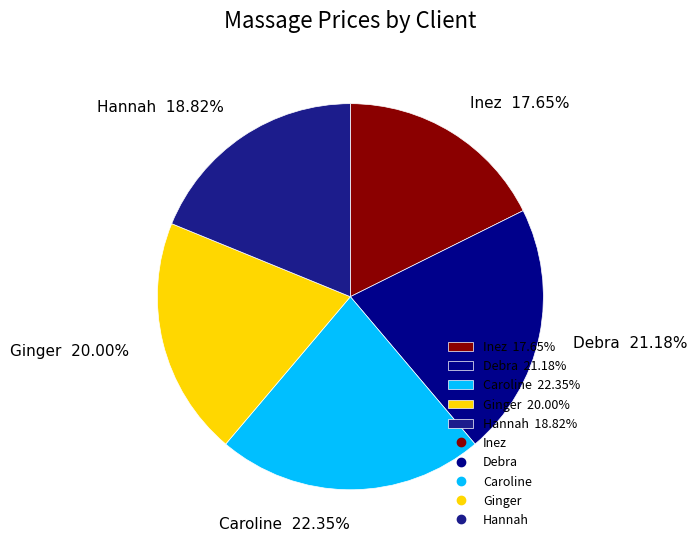

Which category has the smallest portion of the pie?

Inez